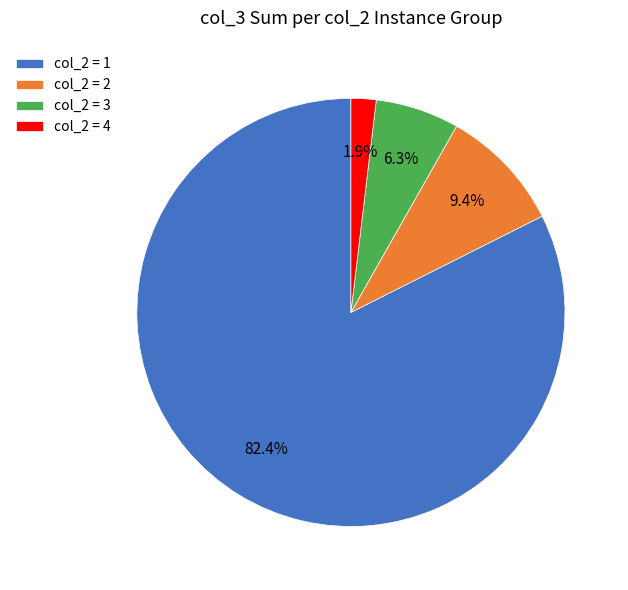

To the nearest percent, what is the average slice percentage?

25%